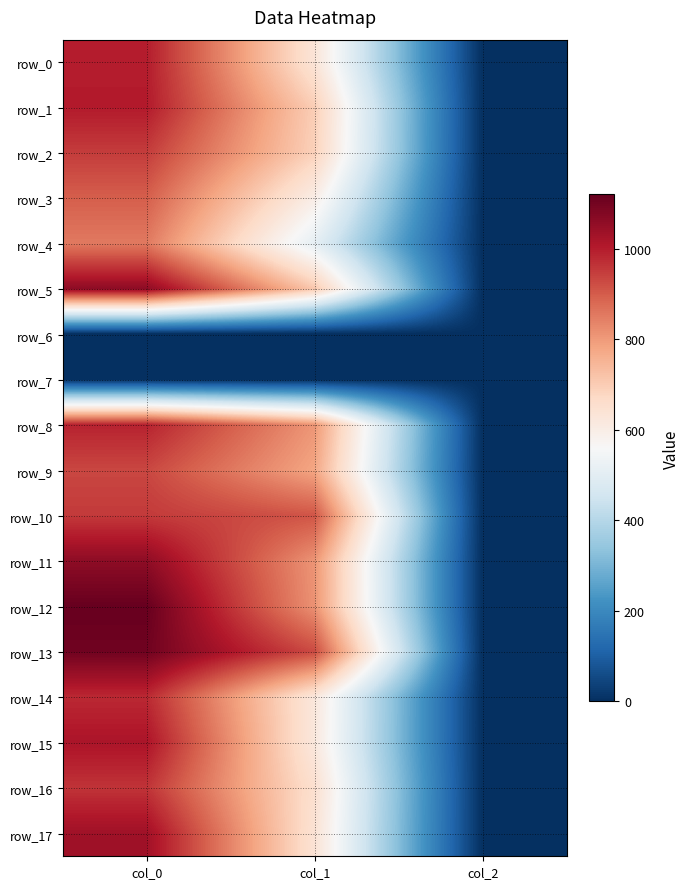

What is the highest value of the row_16 series?

963.3